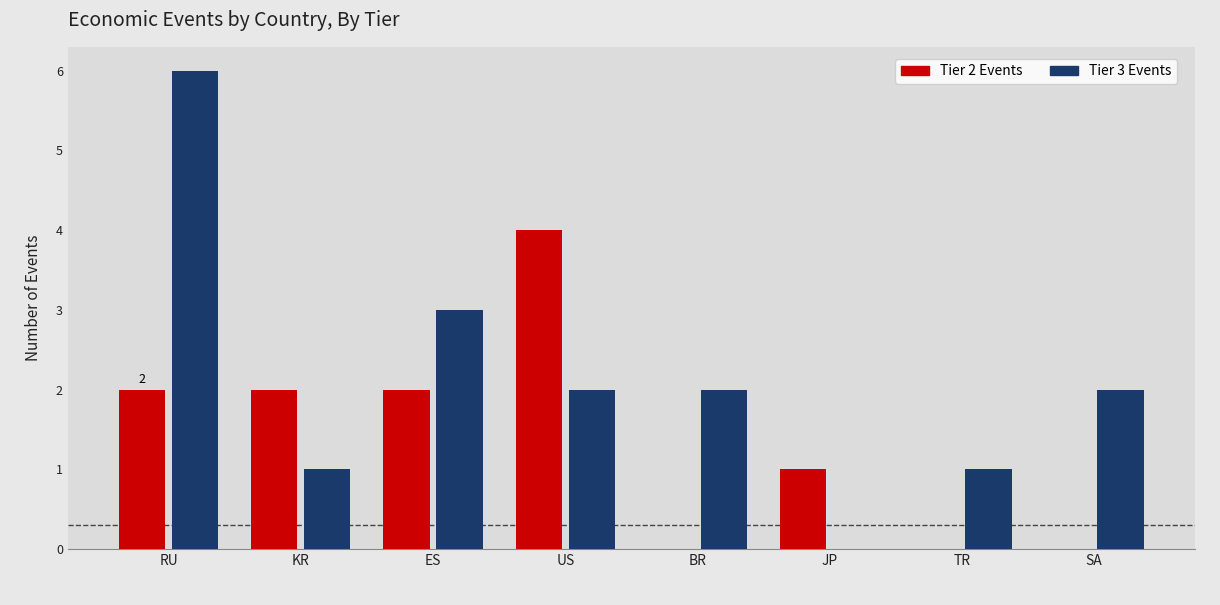

Which label corresponds to the largest value in the chart?

RU